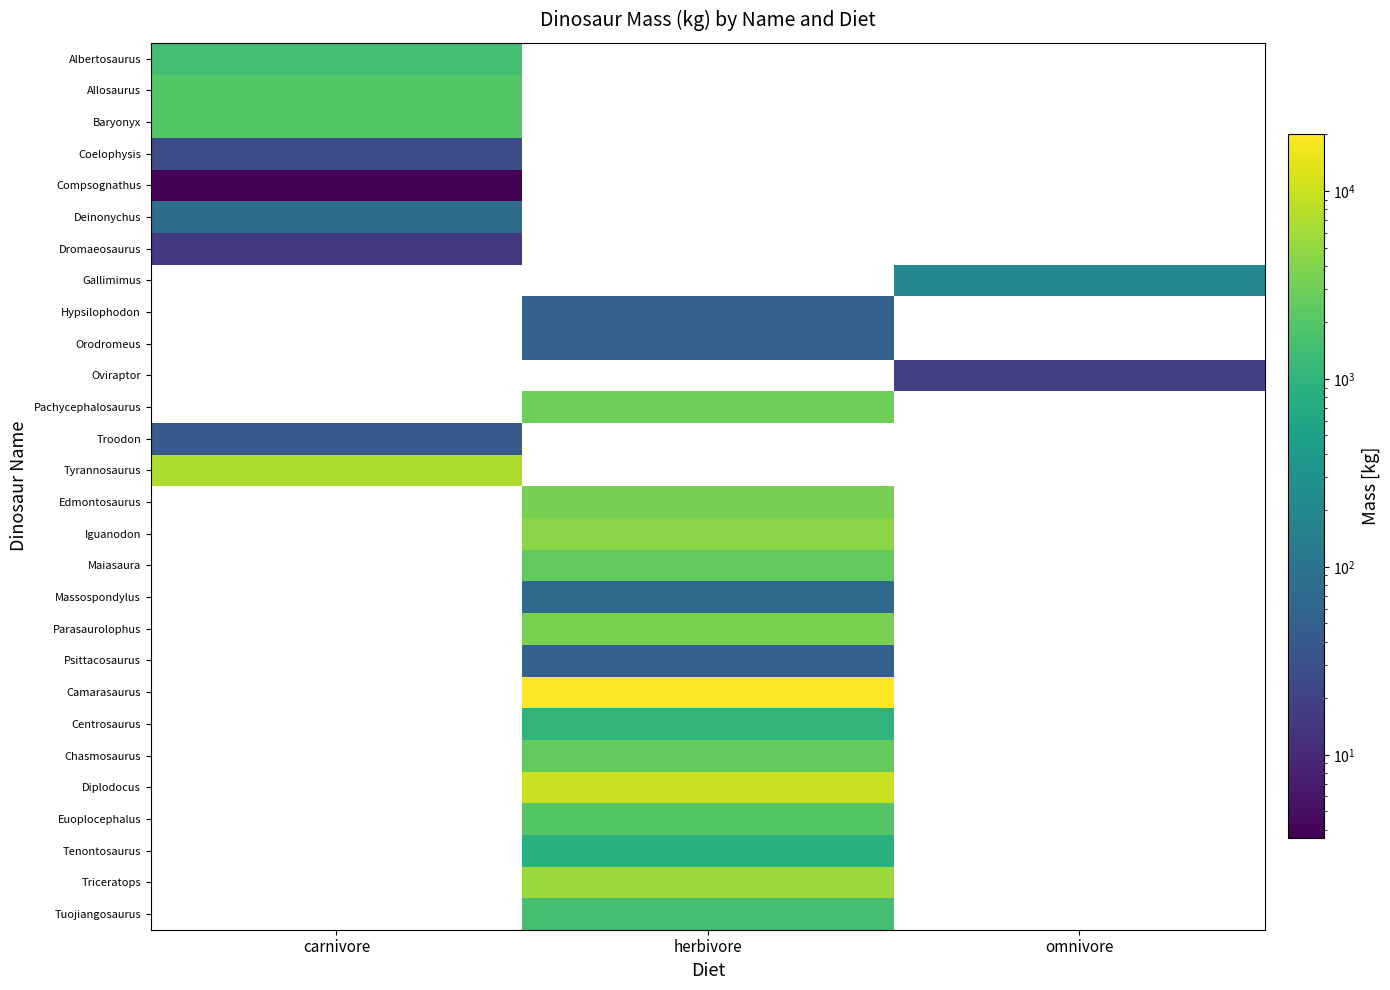

At how many categories does at least one series exceed 15966?

1